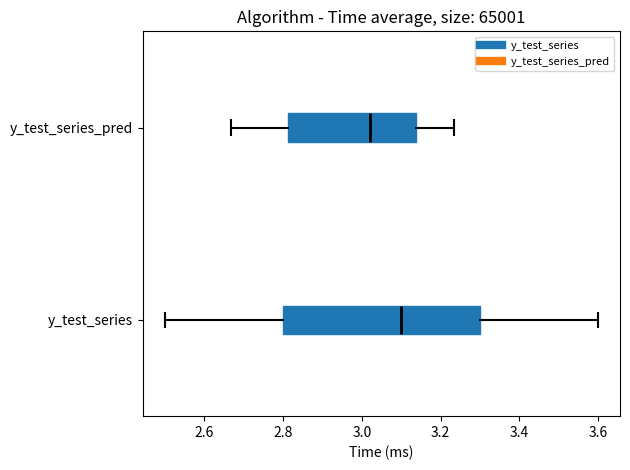

Reading bottom to top, transcribe this box plot: for each box, give where its median line is, the range the box spans, and where its two whiskers end, as read against the x-axis. The values are not printed on the chart, so give them approximately, as read against the axis.

y_test_series: median 3.10, box 2.80 to 3.30, whiskers 2.50 to 3.60
y_test_series_pred: median 3.02, box 2.82 to 3.14, whiskers 2.66 to 3.24